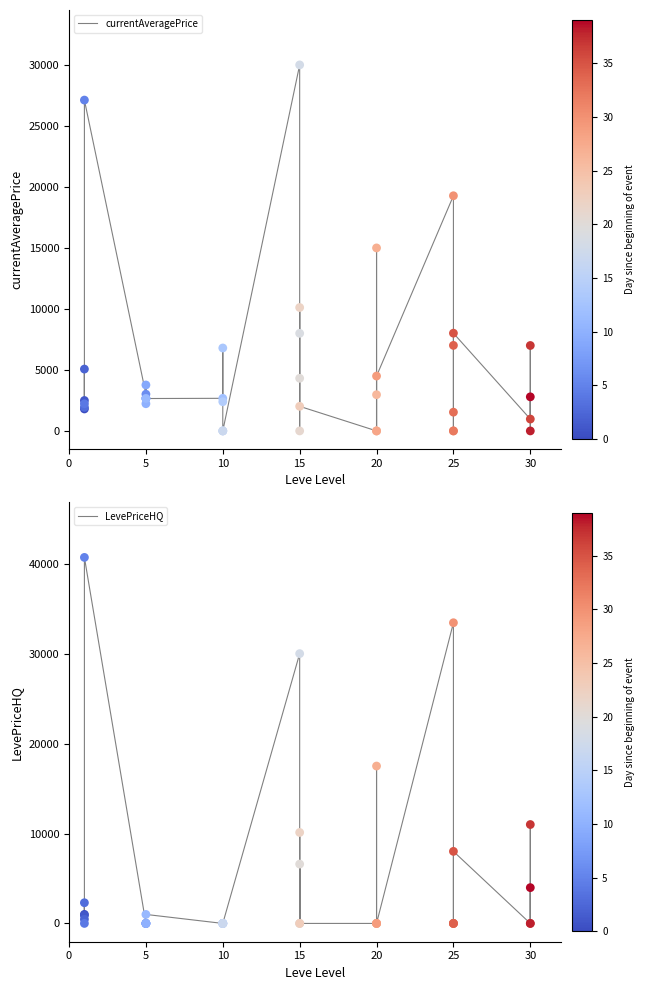

Which series has the largest total across all categories?

currentAveragePrice